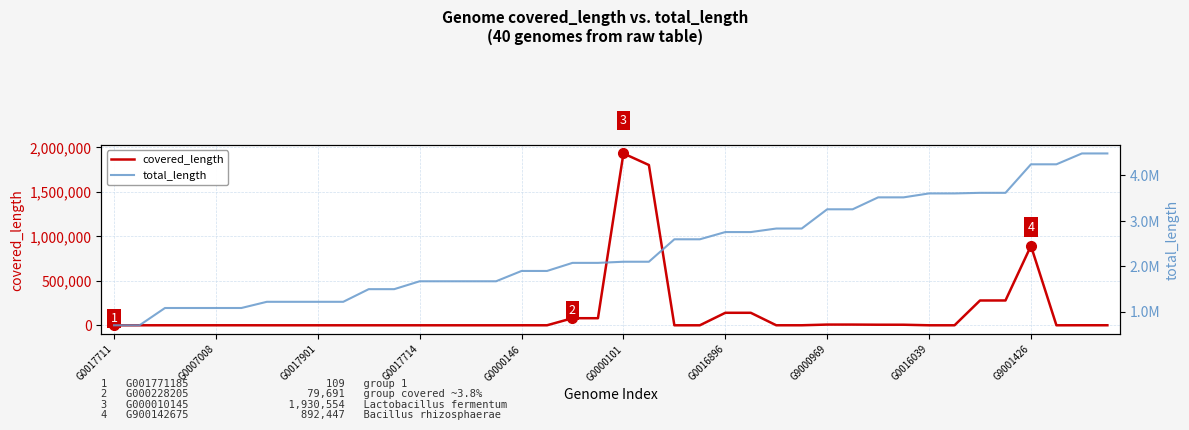

What are all the series names shown in the legend?

covered_length, total_length